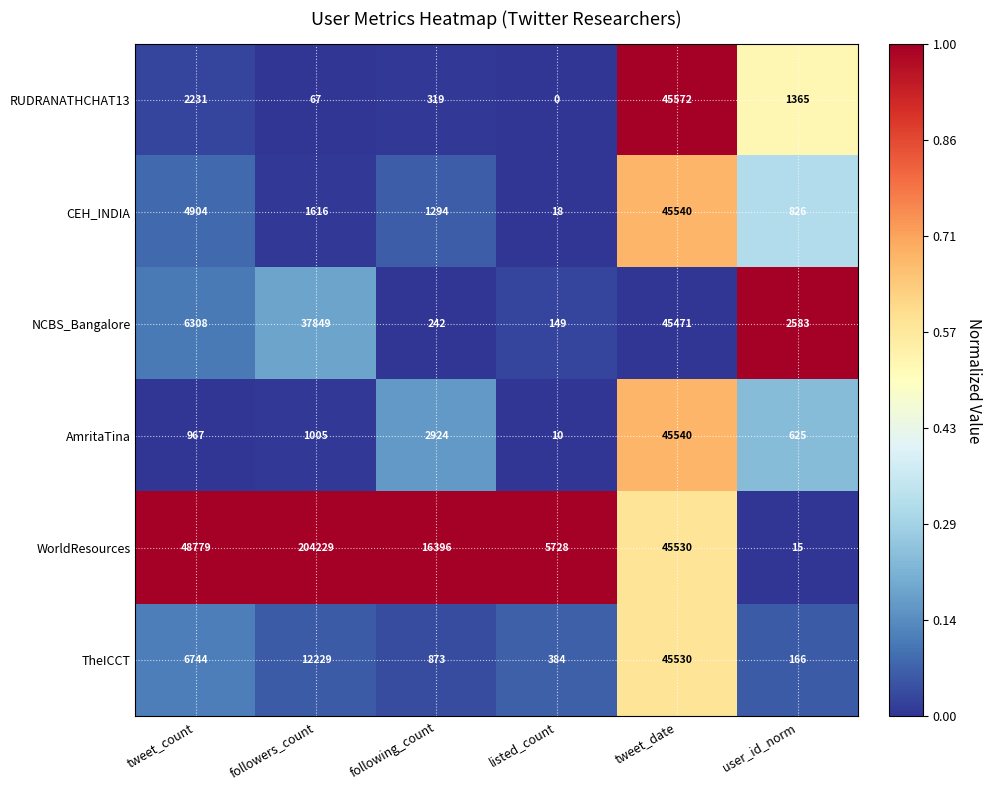

Count the number of data series in this chart.

6